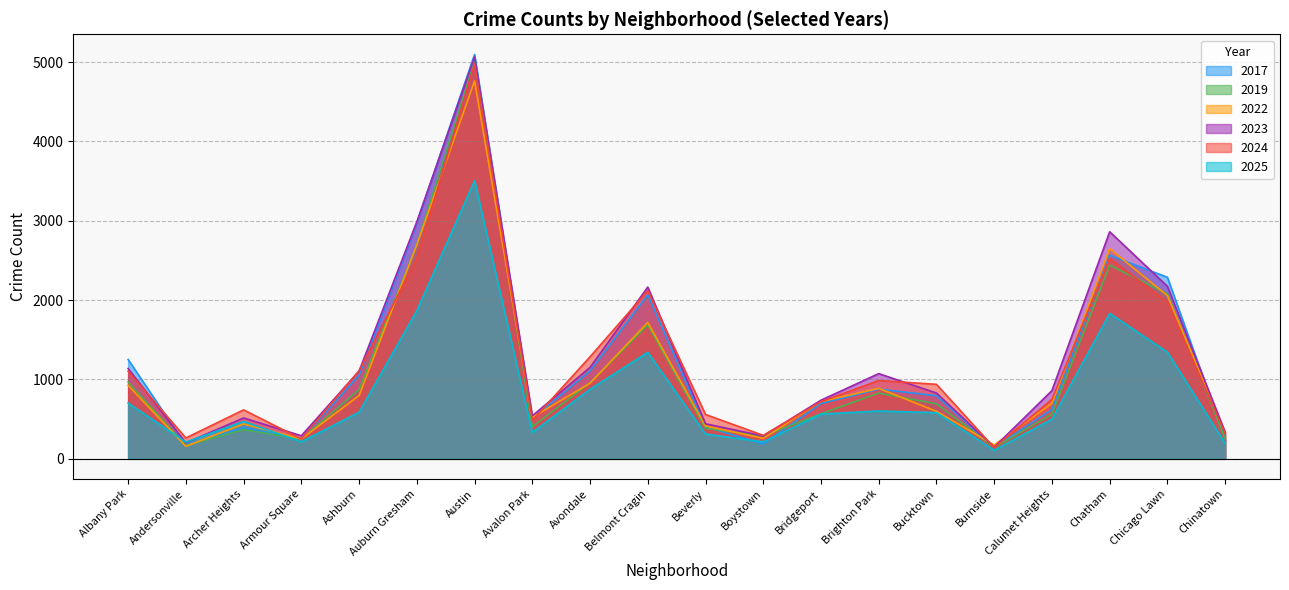

True or false: 2019 and 2023 intersect in this chart.

False